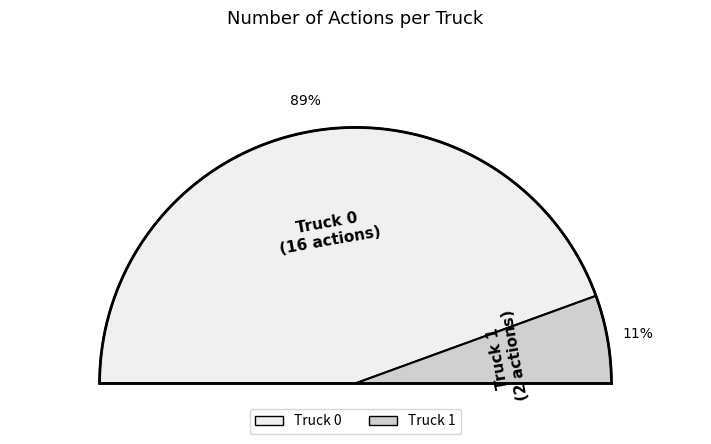

True or false: Truck 0 accounts for 80% of the total.

False